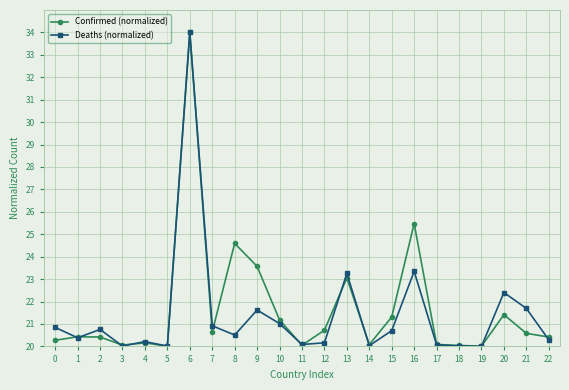

Where is the first local minimum for Deaths (normalized)?

1